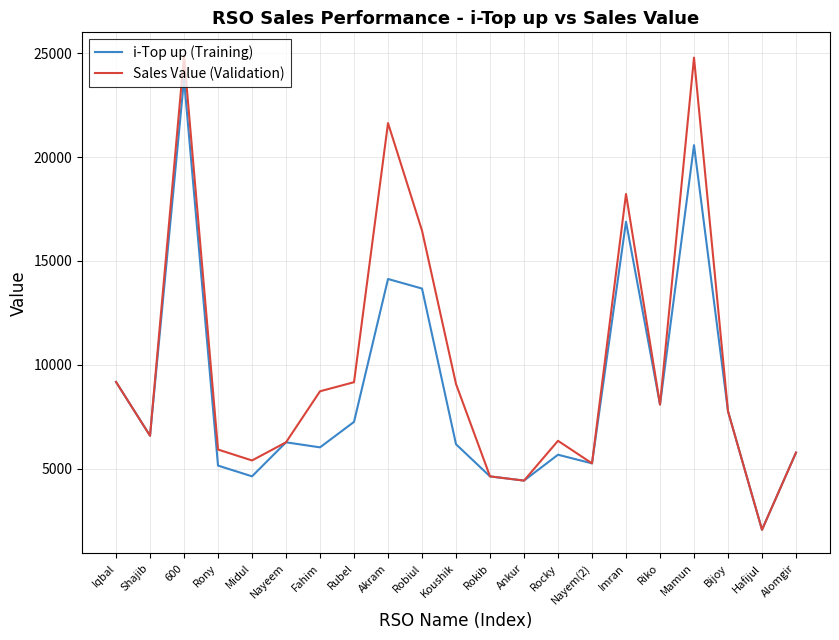

True or false: i-Top up (Training) has a value of 1315 at Koushik.

False